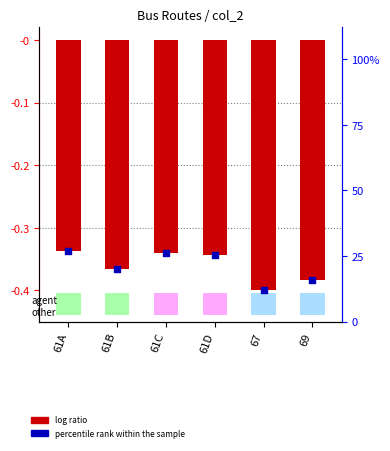

Which has a higher value, 61C or 61D?

61C